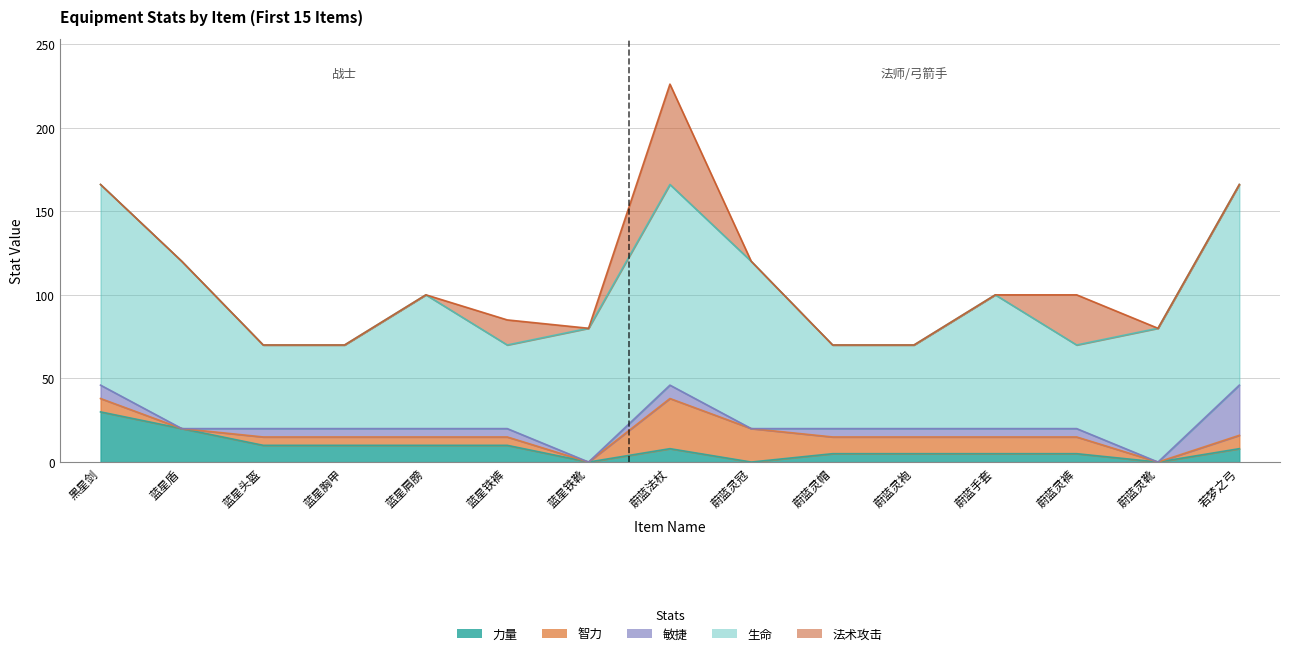

Reading left to right, what are all the values shown in this chart?

力量: 黑星剑=30	蓝星盾=20	蓝星头盔=10	蓝星胸甲=10	蓝星肩膀=10	蓝星铁裤=10	蓝星铁靴=0	蔚蓝法杖=8	蔚蓝灵冠=0	蔚蓝灵帽=5	蔚蓝灵袍=5	蔚蓝手套=5	蔚蓝灵裤=5	蔚蓝灵靴=0	若梦之弓=8
智力: 黑星剑=8	蓝星盾=0	蓝星头盔=5	蓝星胸甲=5	蓝星肩膀=5	蓝星铁裤=5	蓝星铁靴=0	蔚蓝法杖=30	蔚蓝灵冠=20	蔚蓝灵帽=10	蔚蓝灵袍=10	蔚蓝手套=10	蔚蓝灵裤=10	蔚蓝灵靴=0	若梦之弓=8
敏捷: 黑星剑=8	蓝星盾=0	蓝星头盔=5	蓝星胸甲=5	蓝星肩膀=5	蓝星铁裤=5	蓝星铁靴=0	蔚蓝法杖=8	蔚蓝灵冠=0	蔚蓝灵帽=5	蔚蓝灵袍=5	蔚蓝手套=5	蔚蓝灵裤=5	蔚蓝灵靴=0	若梦之弓=30
生命: 黑星剑=120	蓝星盾=100	蓝星头盔=50	蓝星胸甲=50	蓝星肩膀=80	蓝星铁裤=50	蓝星铁靴=80	蔚蓝法杖=120	蔚蓝灵冠=100	蔚蓝灵帽=50	蔚蓝灵袍=50	蔚蓝手套=80	蔚蓝灵裤=50	蔚蓝灵靴=80	若梦之弓=120
法术攻击: 黑星剑=0	蓝星盾=0	蓝星头盔=0	蓝星胸甲=0	蓝星肩膀=0	蓝星铁裤=15	蓝星铁靴=0	蔚蓝法杖=60	蔚蓝灵冠=0	蔚蓝灵帽=0	蔚蓝灵袍=0	蔚蓝手套=0	蔚蓝灵裤=30	蔚蓝灵靴=0	若梦之弓=0